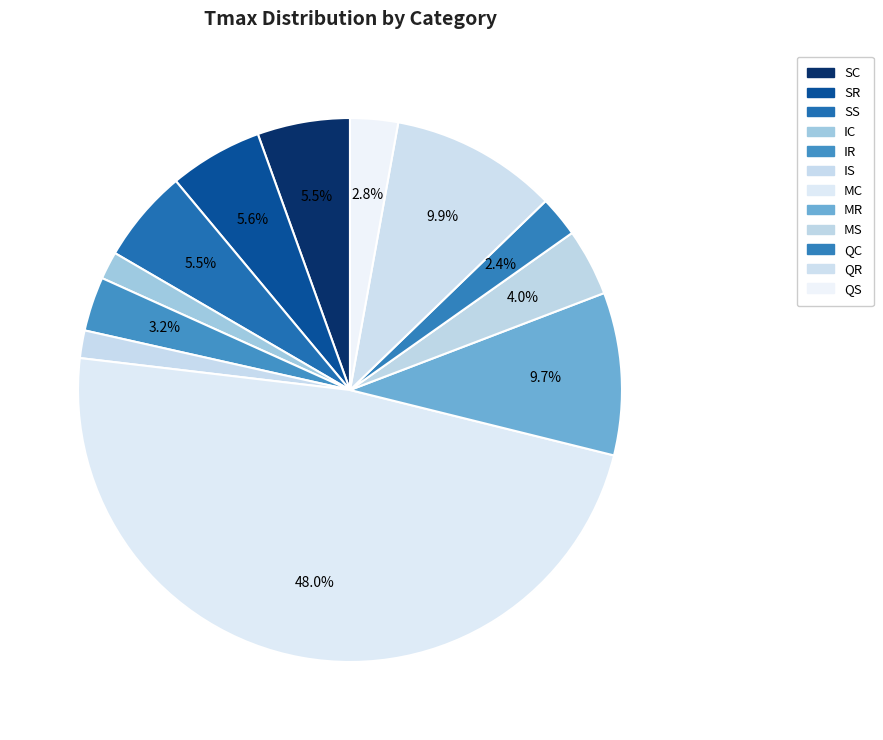

How much of the chart is everything except QS?

97.2%